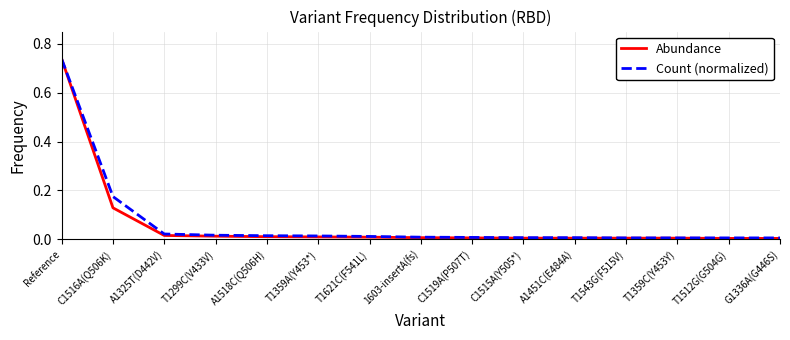

True or false: Count (normalized) has a value of 0.0 at T1359A(Y453*).

True